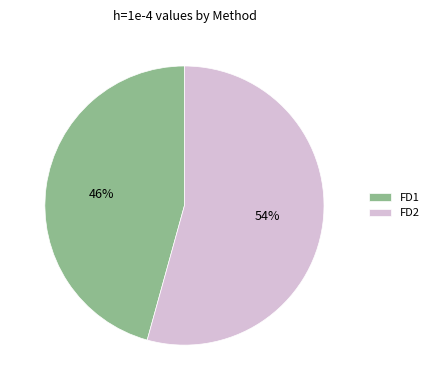

Which slice is the largest?

FD2